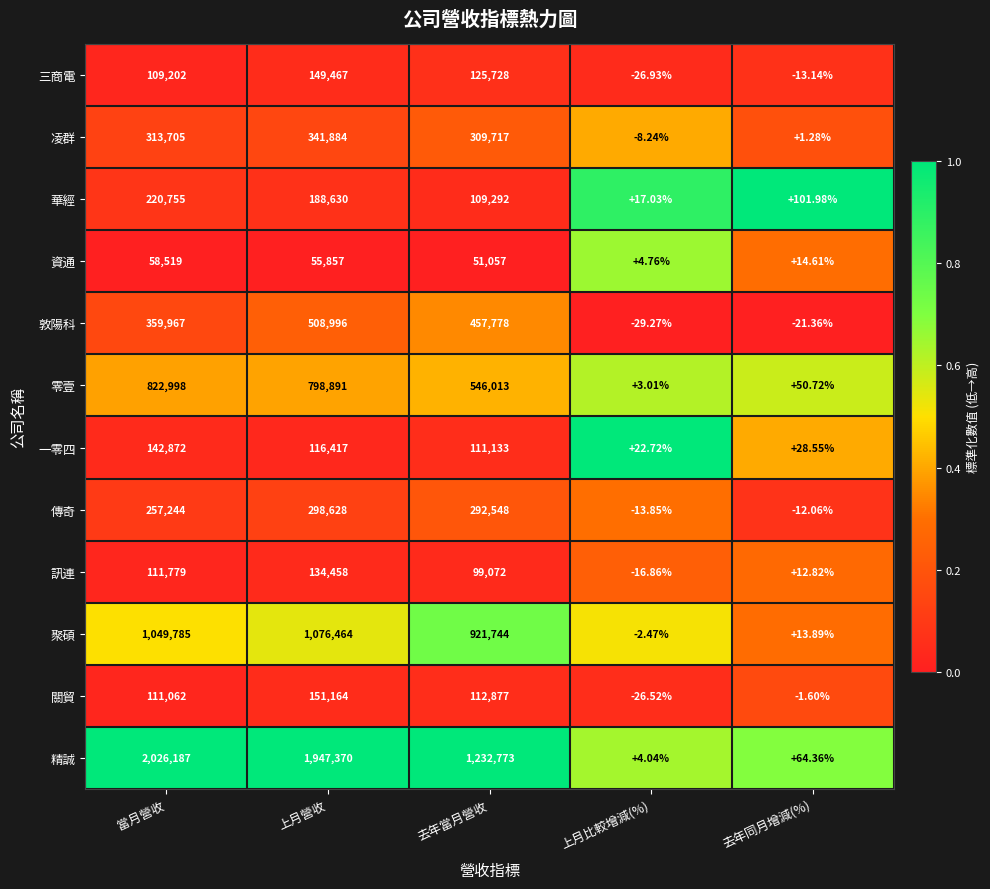

Which category has the lowest value across all series?

上月比較增減(%)